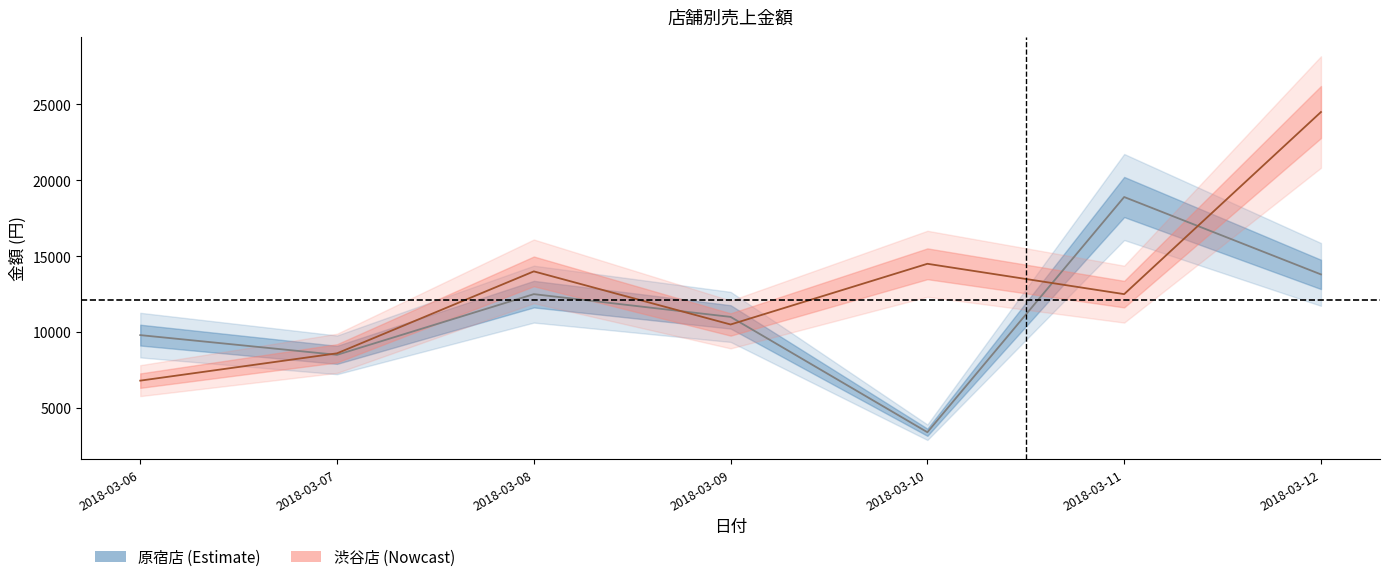

True or false: 渋谷店_金額 has a value of 4969 at 2018-03-11.

False